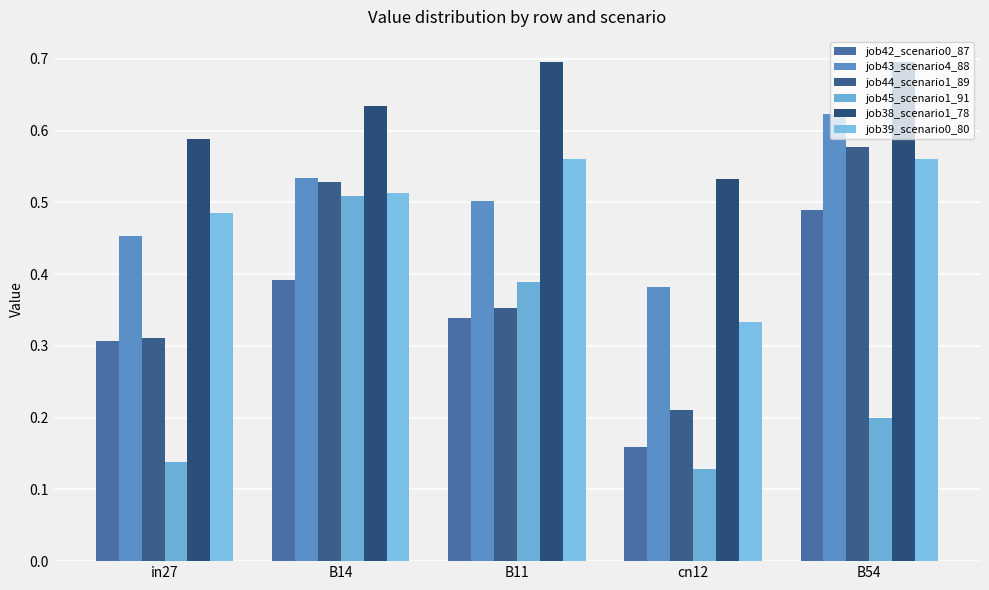

List the labels in order of job39_scenario0_80 value, smallest first.

cn12, in27, B14, B11, B54